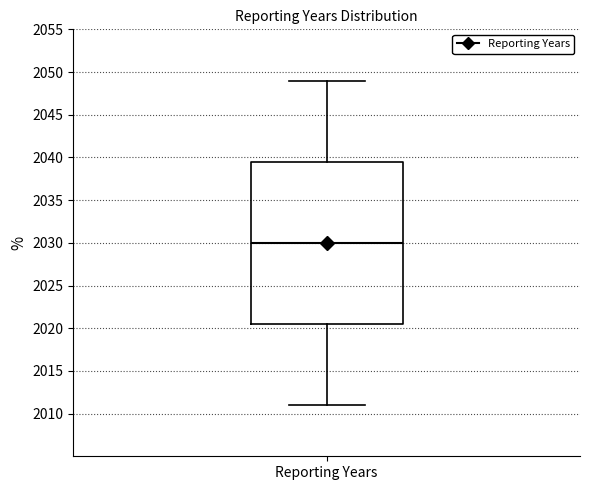

Where does the median line of the box for Reporting Years sit on the y-axis? The values are not printed on the chart, so give them approximately, as read against the axis.

2030.0